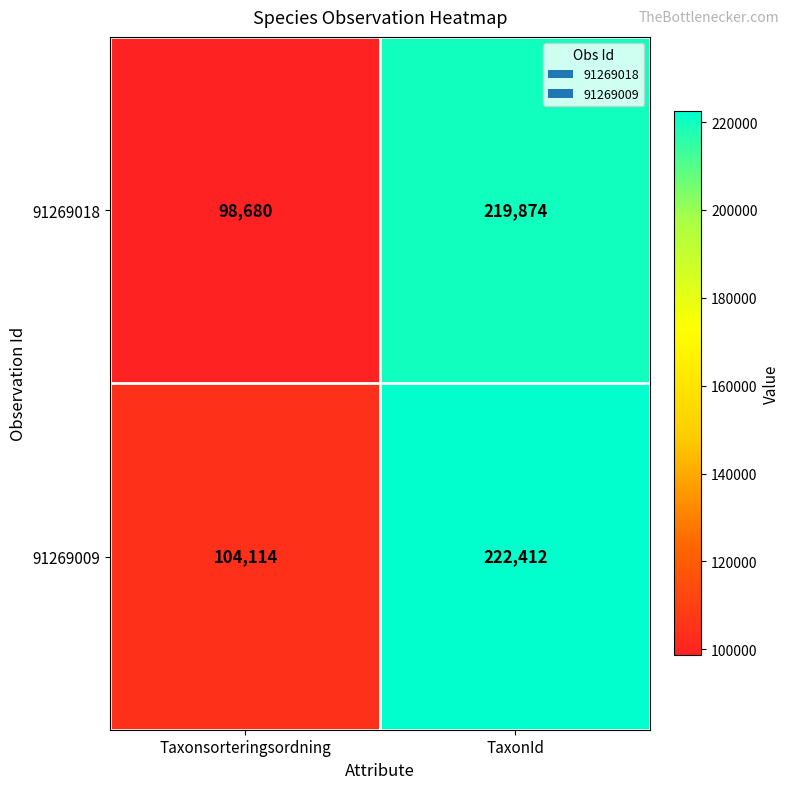

Which label corresponds to the smallest value in the chart?

Taxonsorteringsordning